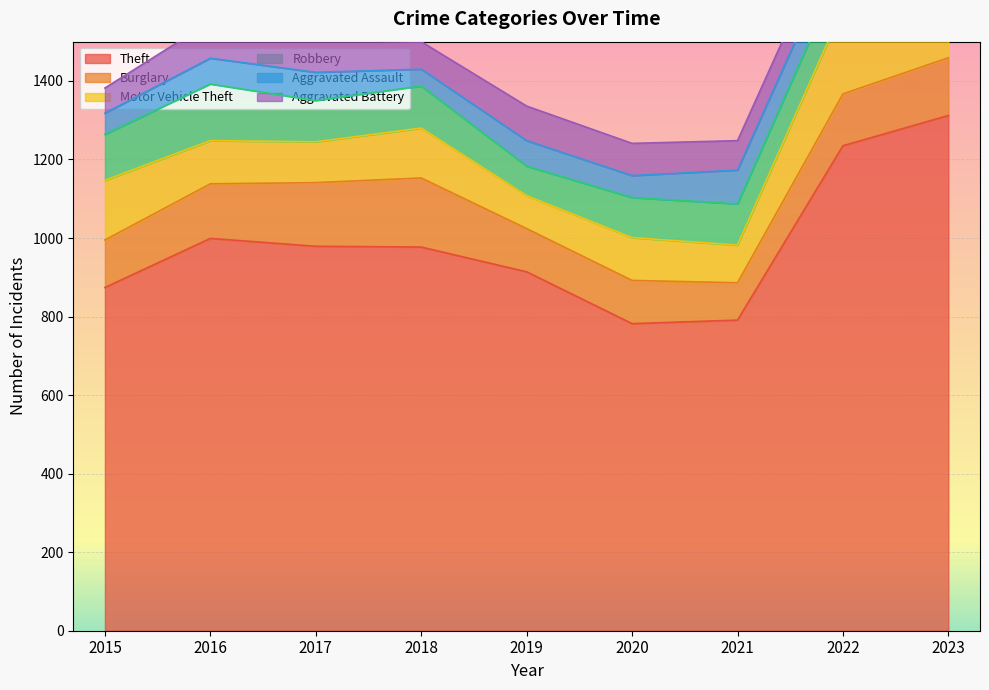

Between 2018 and 2015, which is larger?

2018